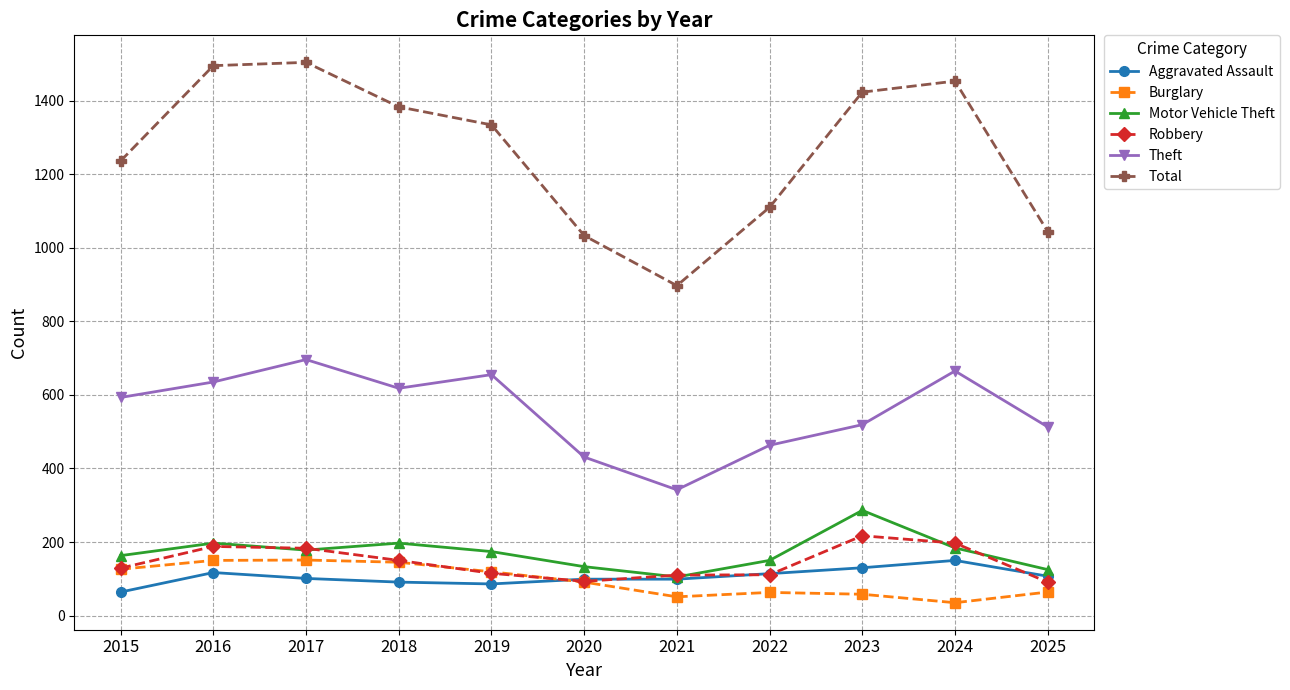

Is the value of Aggravated Assault at 2015 greater than the value of Theft at 2021?

No